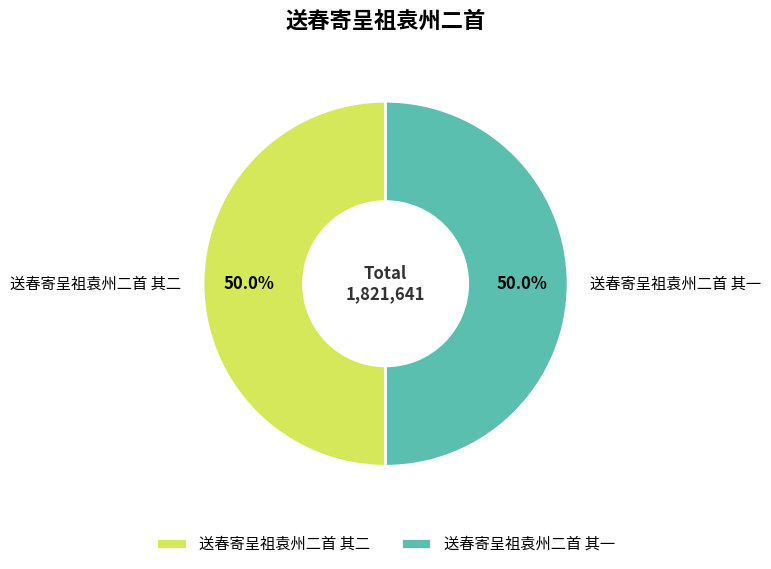

True or false: 送春寄呈祖袁州二首 其二 accounts for 50% of the total.

True